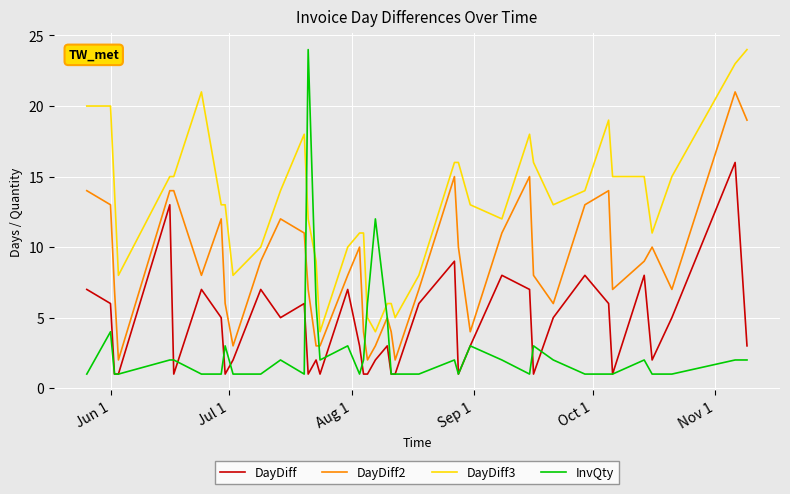

True or false: DayDiff3 and DayDiff2 intersect in this chart.

False